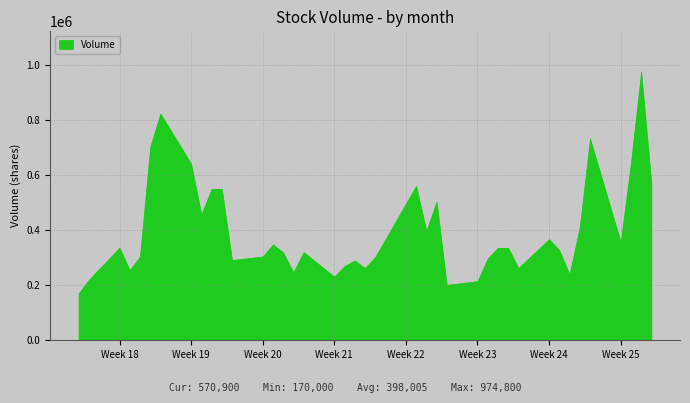

What is the difference between the second highest and minimum values in the Volume series?

653100.0